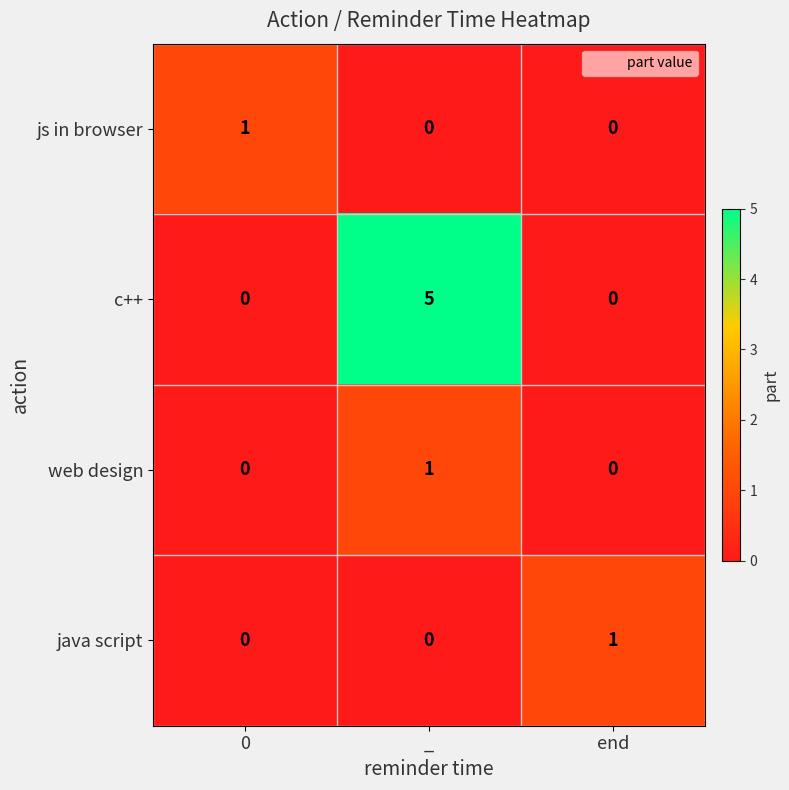

Which series has the largest total across all categories?

c++